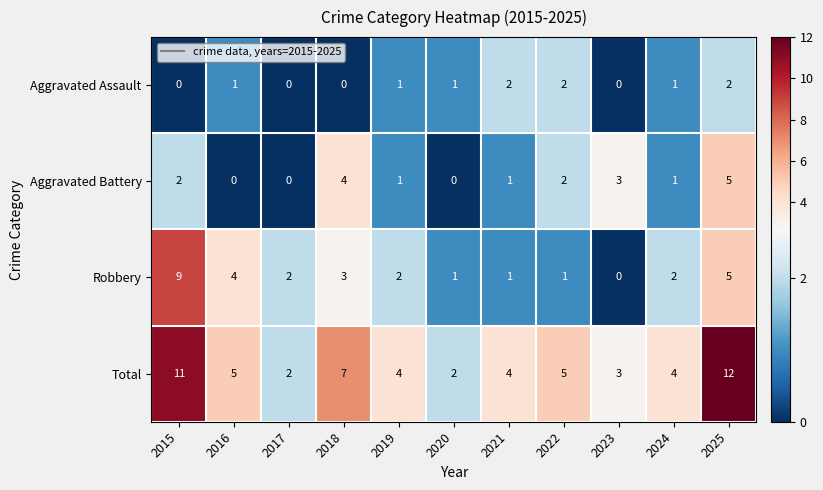

What is the spread (max minus min) of values at 2021?

3